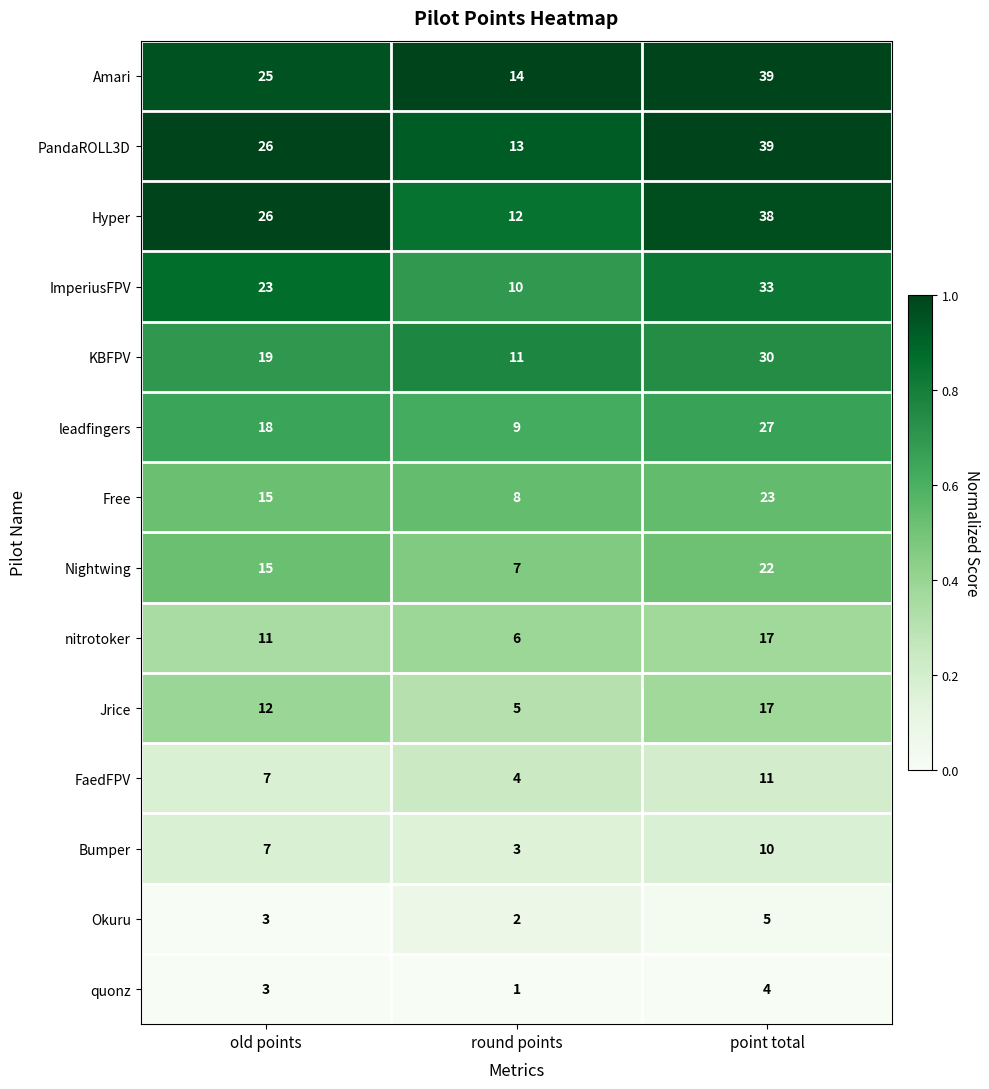

The value of nitrotoker at point total is 7. True or false?

False